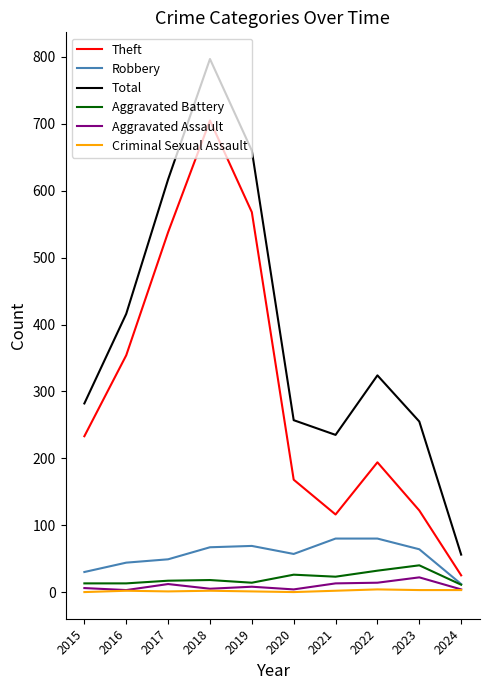

What is the maximum value for Total?

797